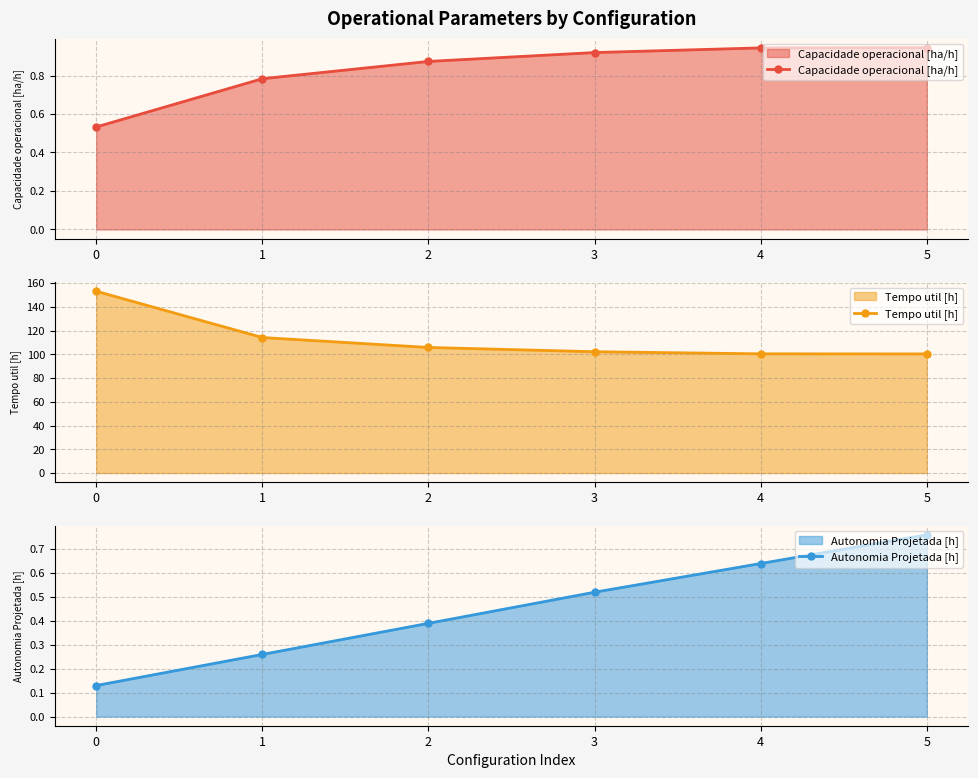

What is the total value across all series at 1?

115.1